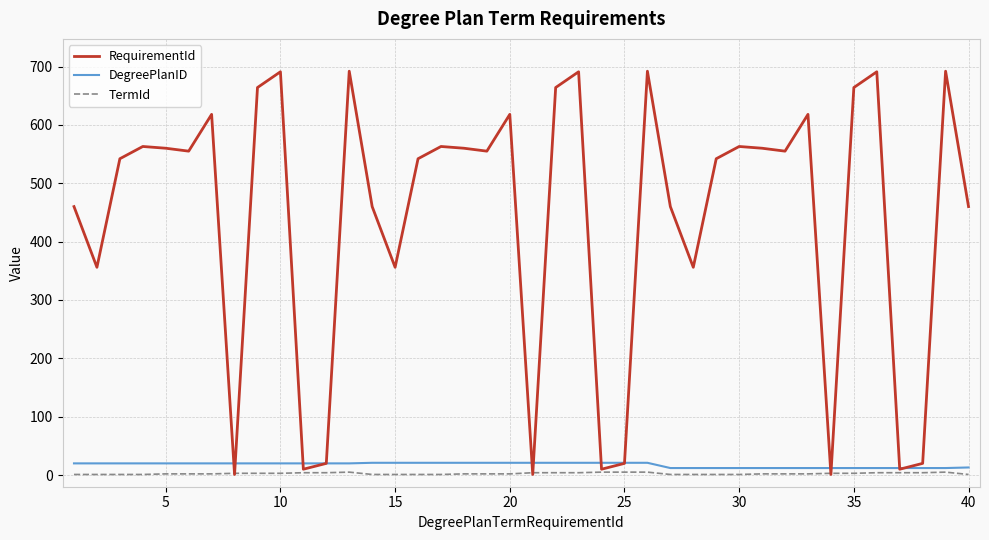

Which series has the widest spread of values?

RequirementId